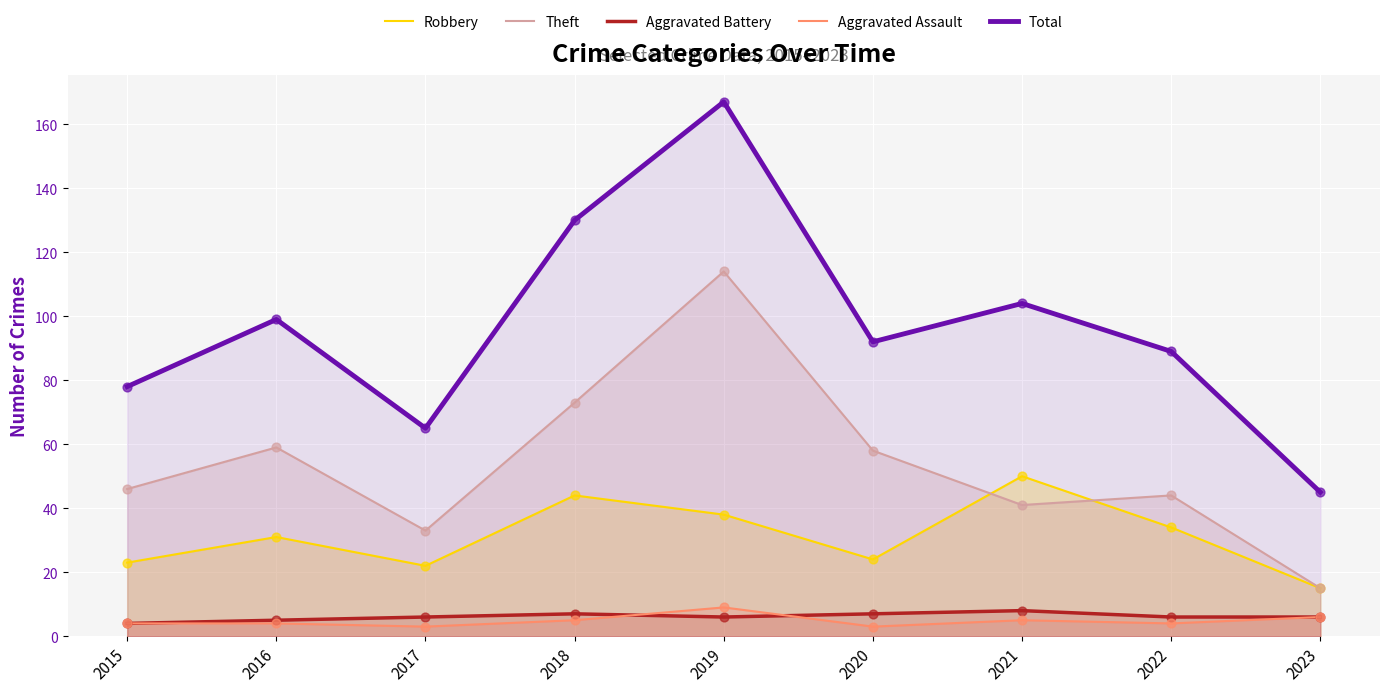

Is the value of Aggravated Assault at 2018 greater than the value of Total at 2015?

No